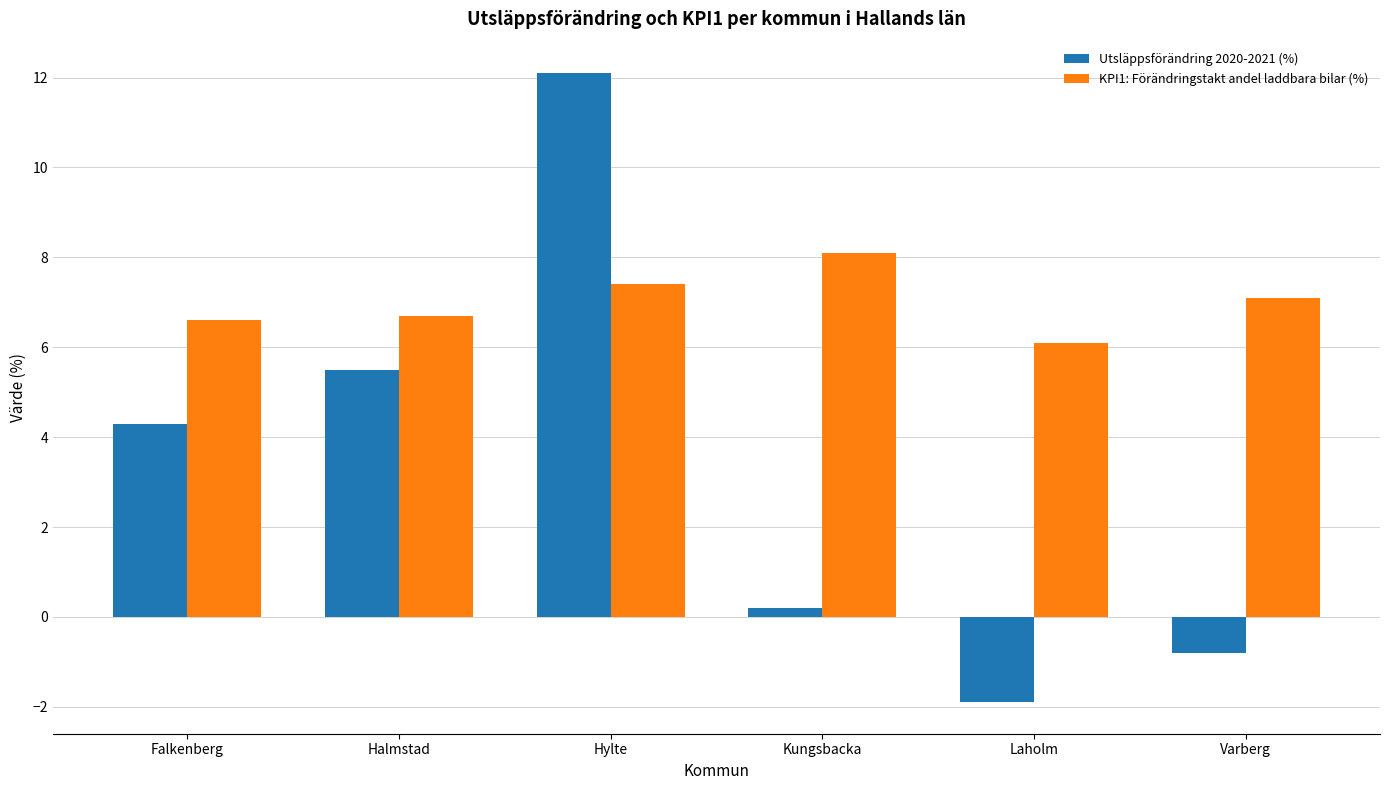

How many series are shown in this chart?

2